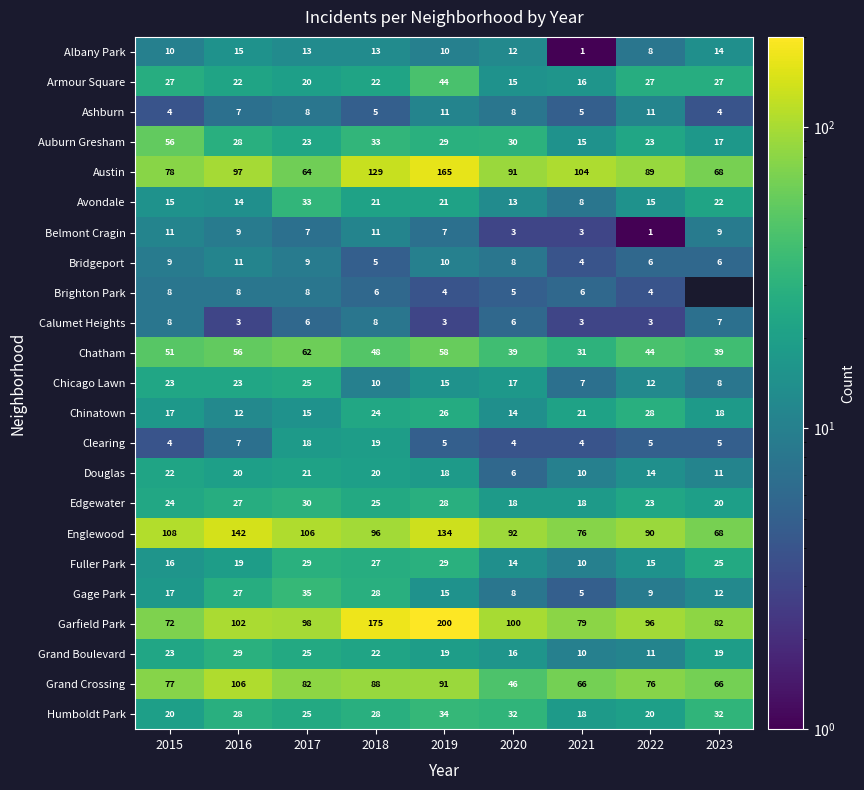

What is the total value across all series at 2020?

597